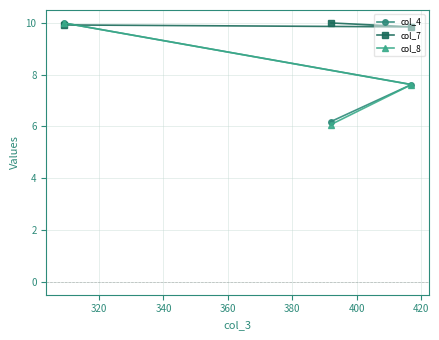

Reading left to right, list all the values displayed in this chart.

col_4: 10.0	6.2	7.6
col_7: 9.9	10.0	9.8
col_8: 10.0	6.1	7.6